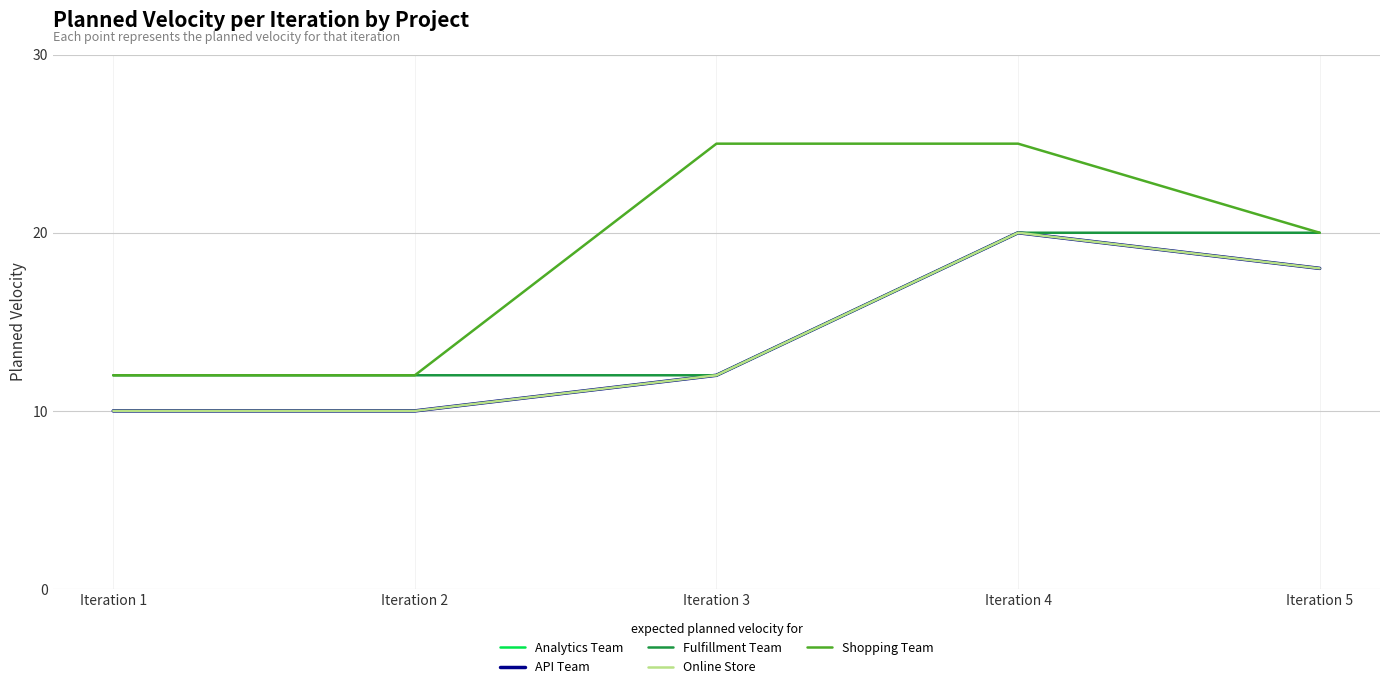

Is it true that Analytics Team equals 24 at Iteration 5?

False